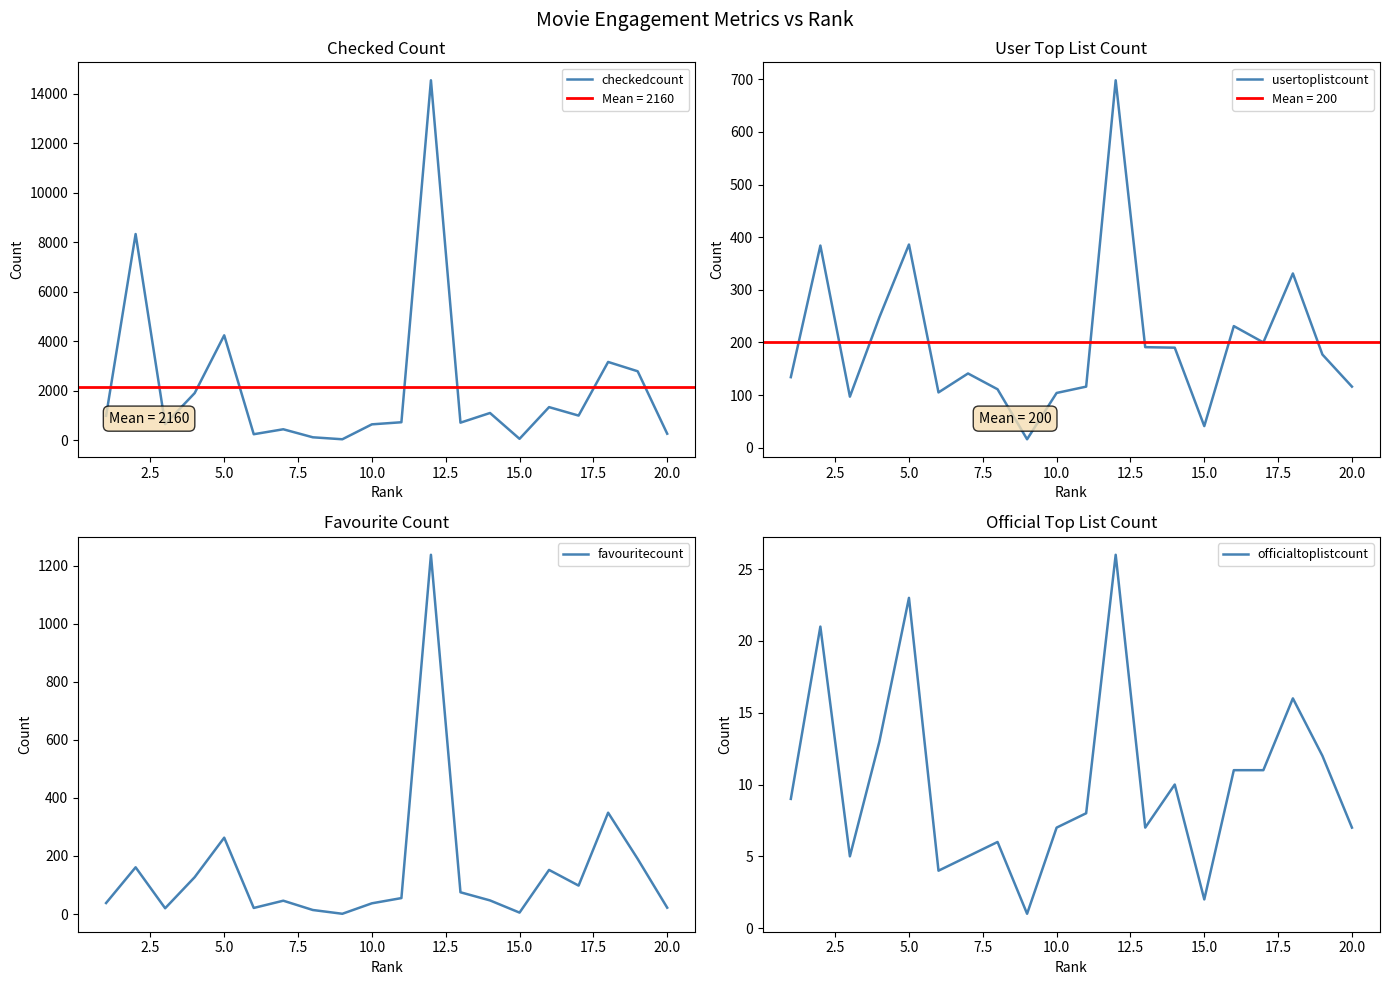

The value of usertoplistcount at 5.0 is 386. True or false?

True